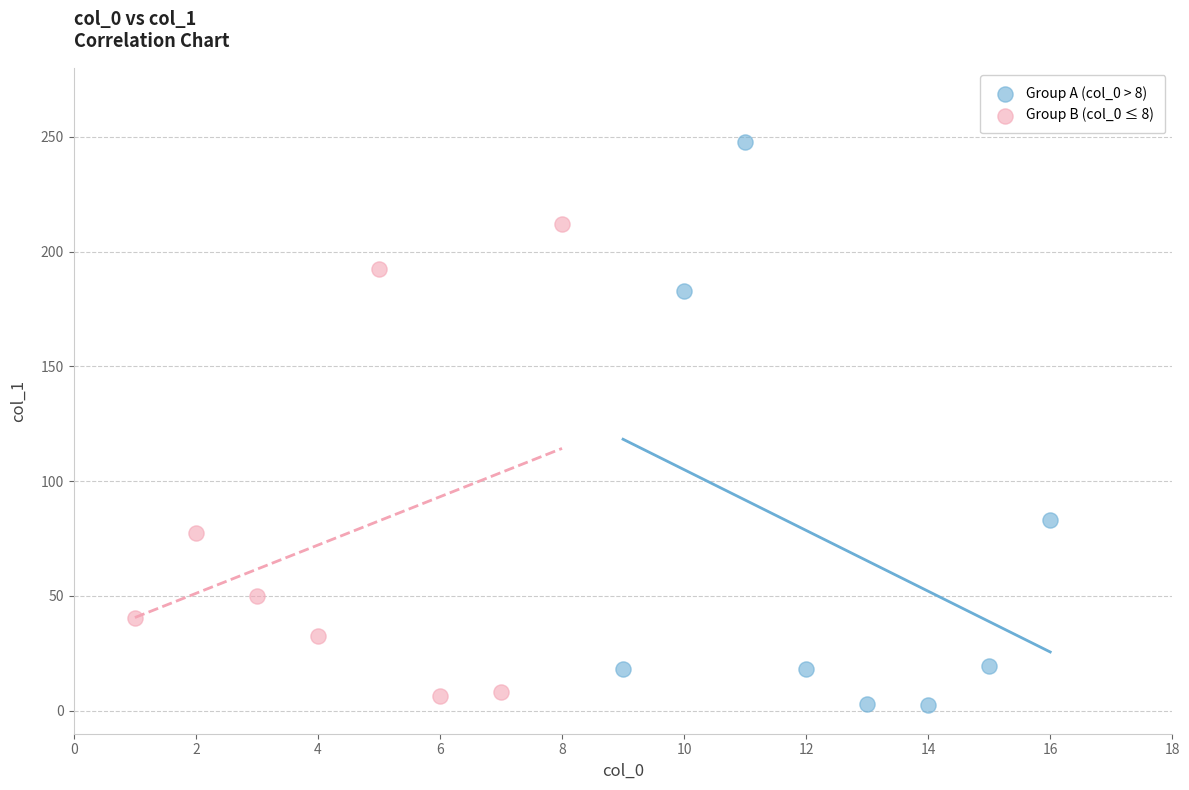

What are all the series names shown in the legend?

Group A (col_0 > 8), Group B (col_0 ≤ 8)